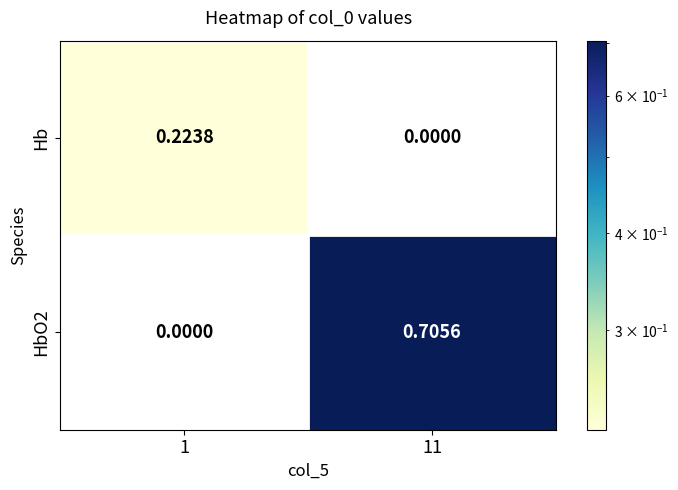

Rank the series by their maximum value, from lowest to highest.

Hb, HbO2